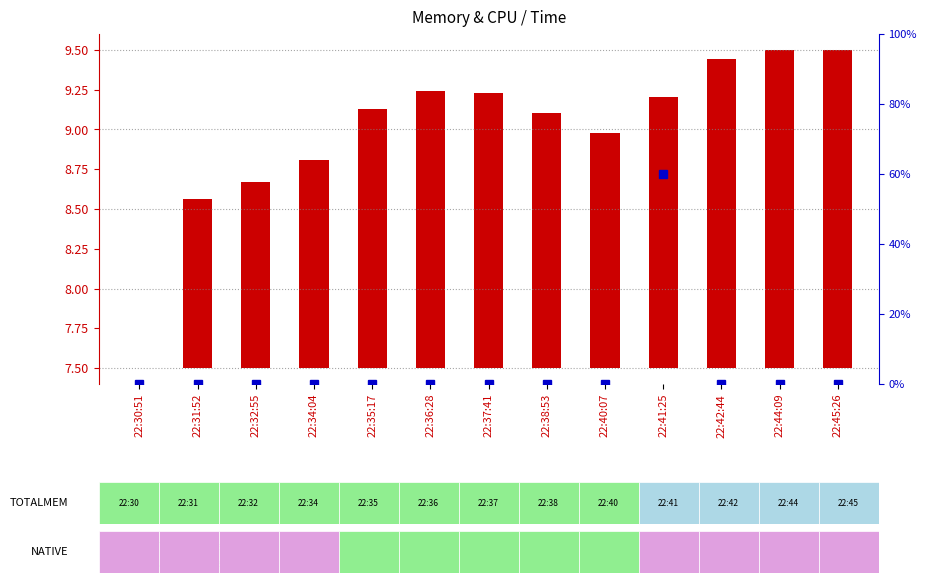

The value of TOTALMEM (scaled) at 22:40:07 is 1.5. True or false?

True